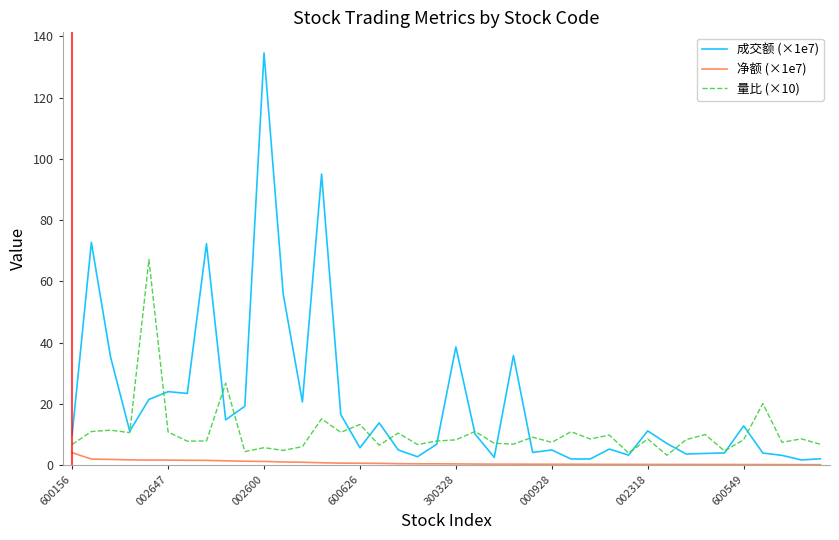

What is the maximum value shown in the chart?

134.6